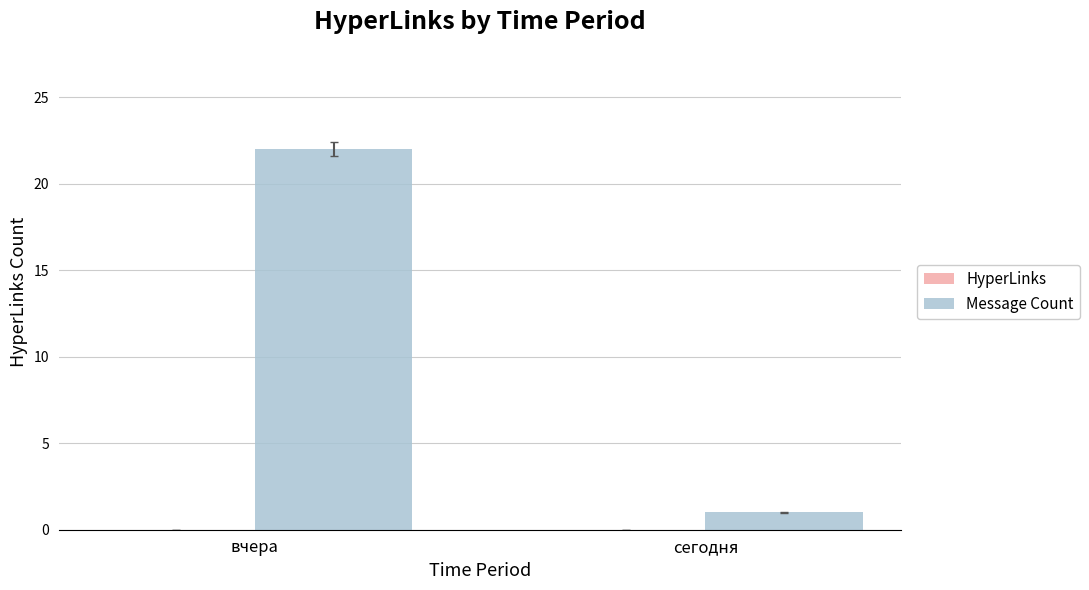

What is the sum of all values?

23